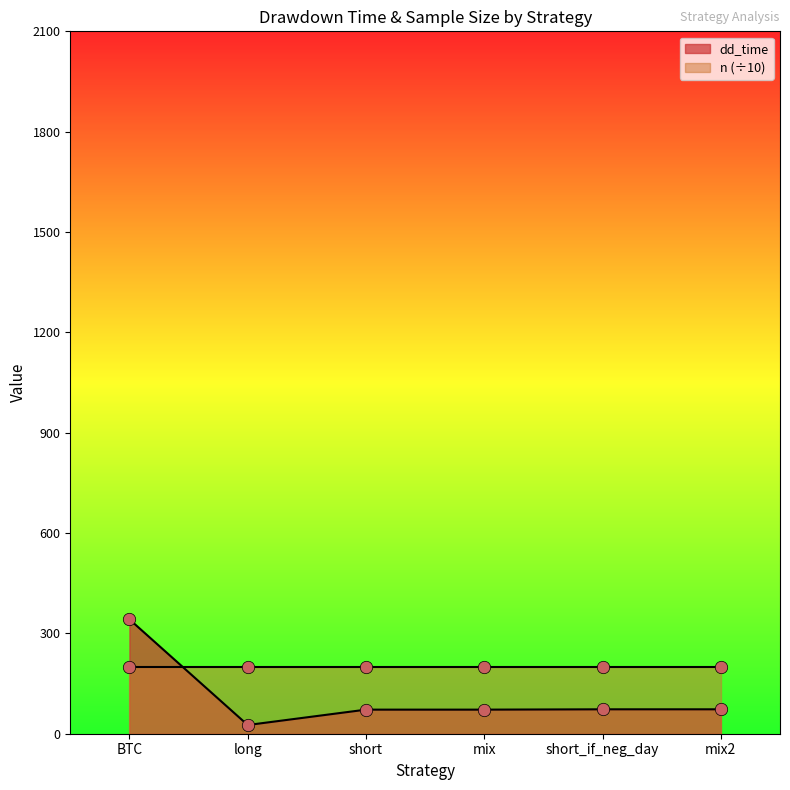

What is the change in value from BTC to long?

-316